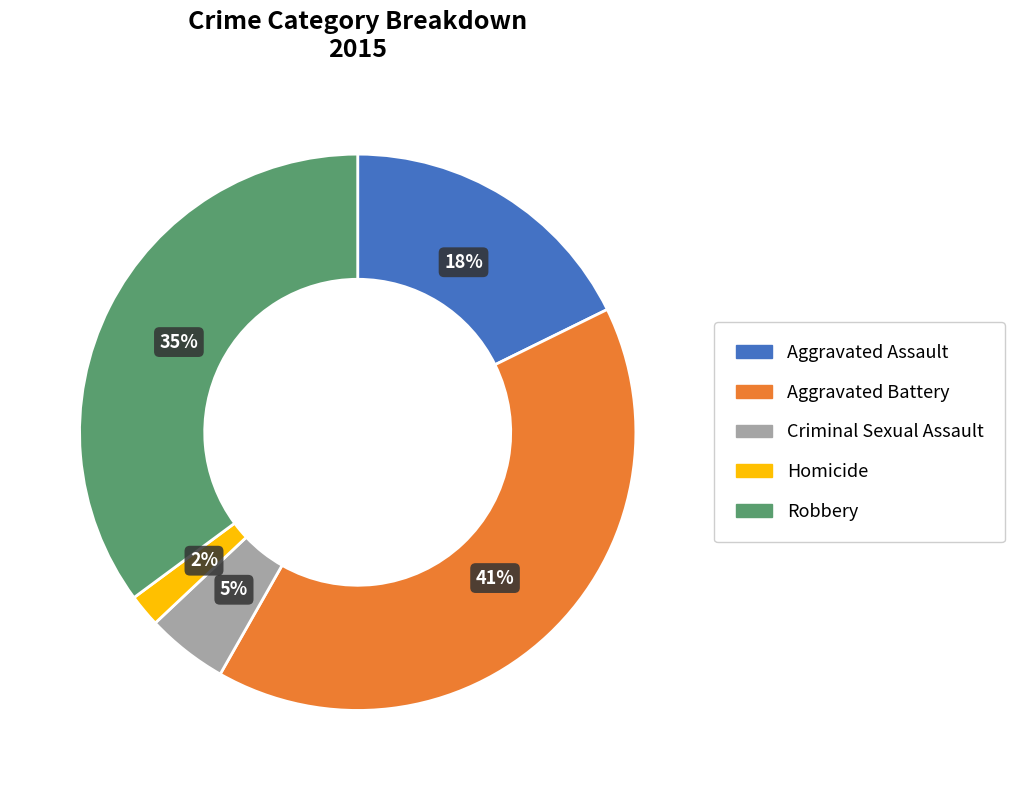

To the nearest percent, what is the combined percentage of Robbery and Criminal Sexual Assault?

40%